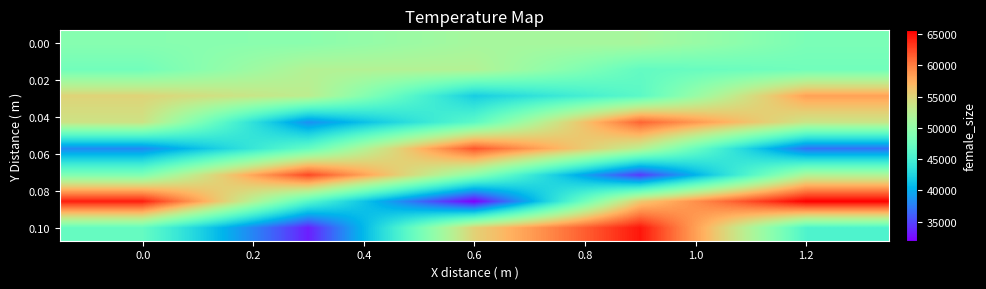

Which label corresponds to the largest value in the chart?

1.2